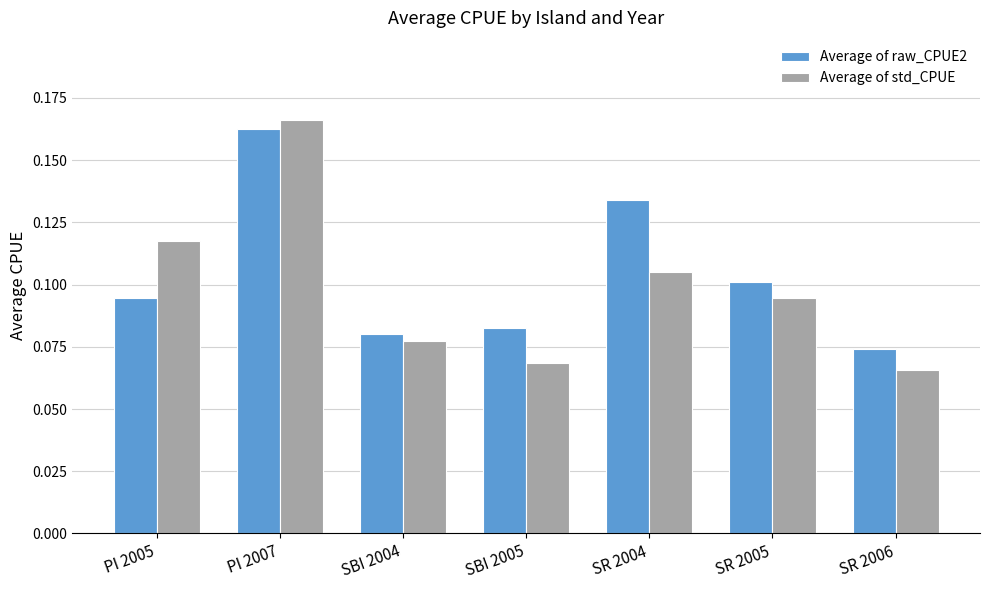

Which series changed the most between SR 2005 and SR 2006?

Average of std_CPUE